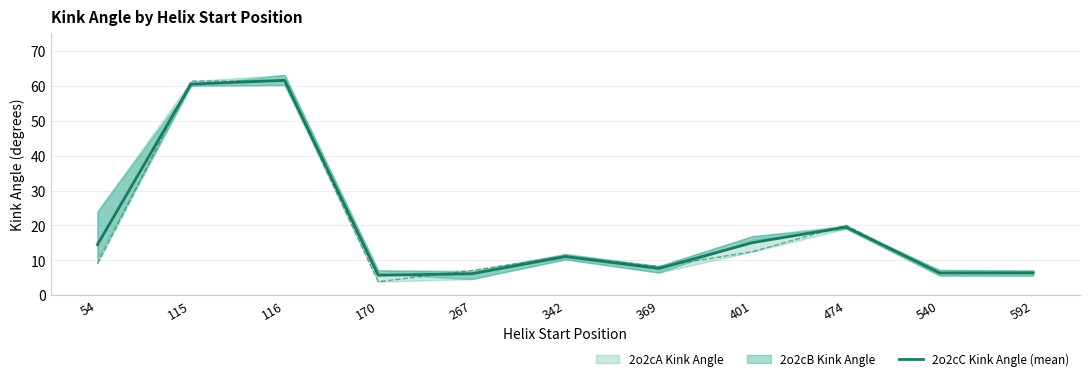

Is it true that the value at 170 is 5.7?

True